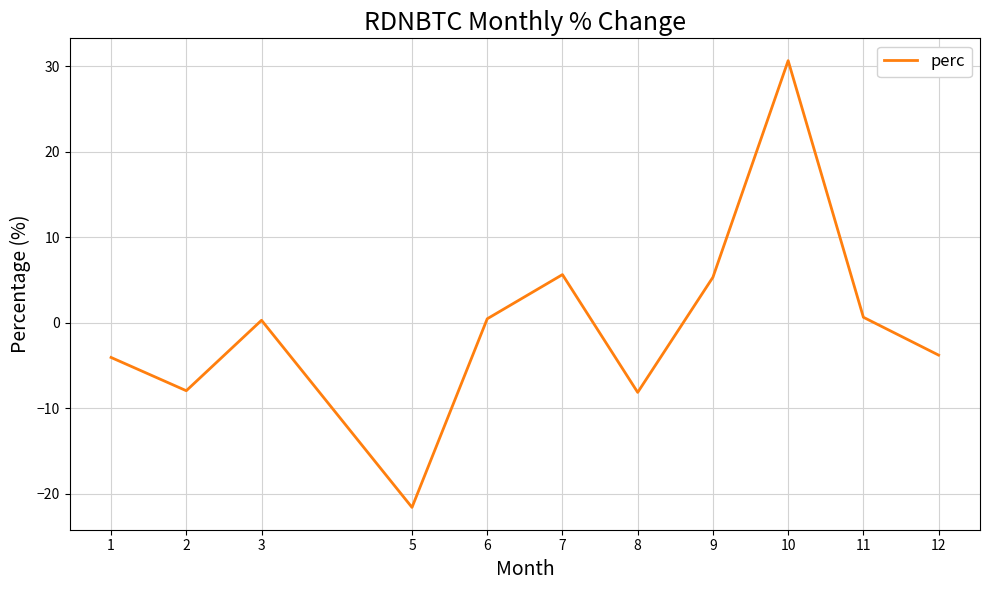

How many positive values are there?

6